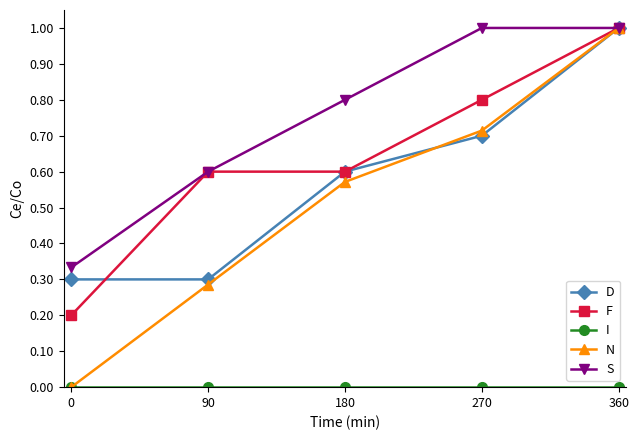

How many categories are shown in the chart?

5